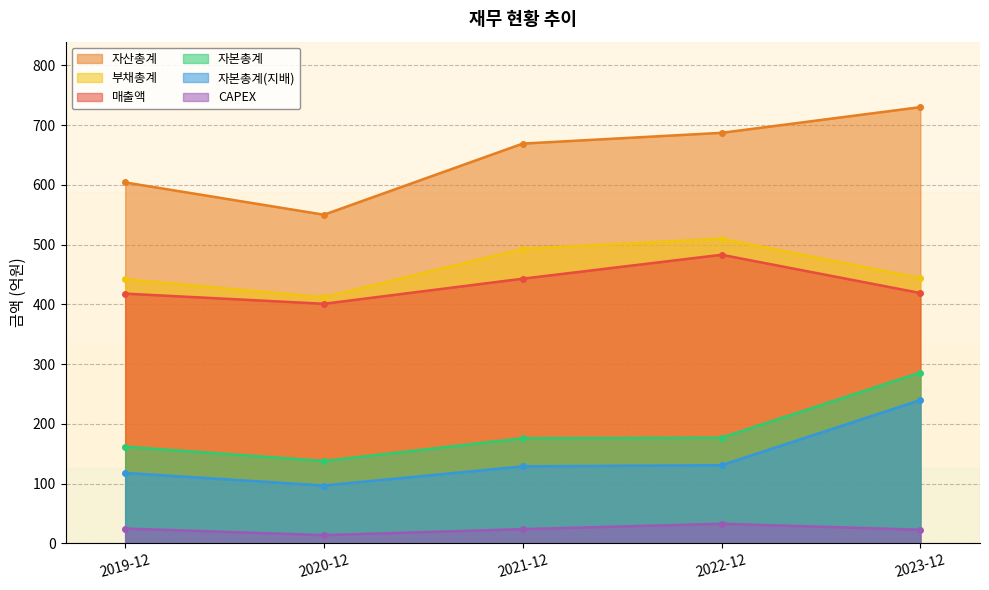

What is the sum of the CAPEX values at 2023-12 and 2021-12?

47